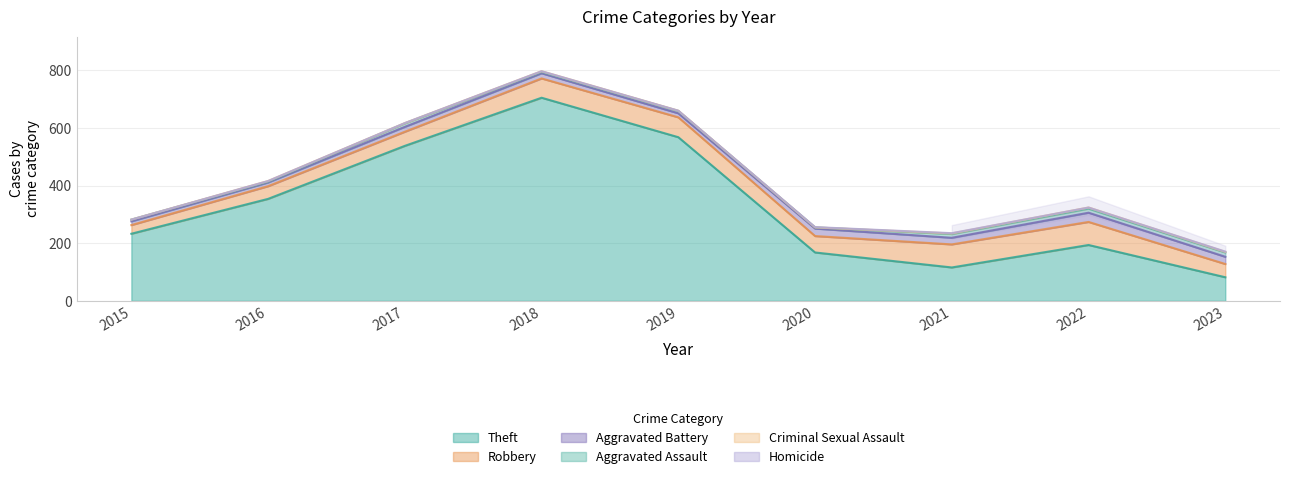

True or false: Robbery and Homicide cross at least once.

False